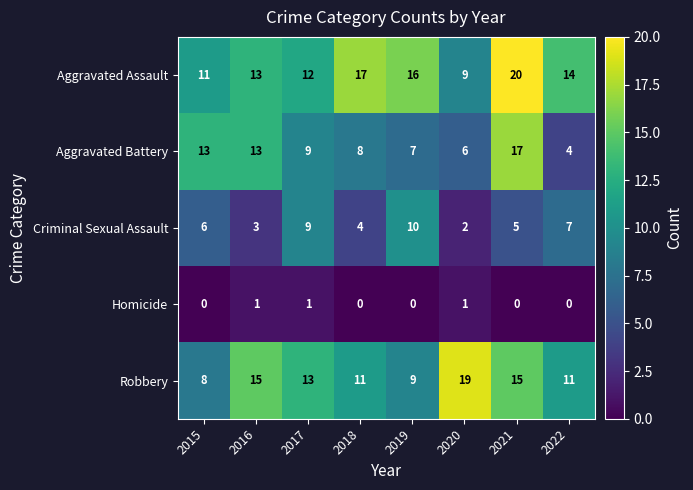

What is the difference between the highest and lowest values at 2021?

20